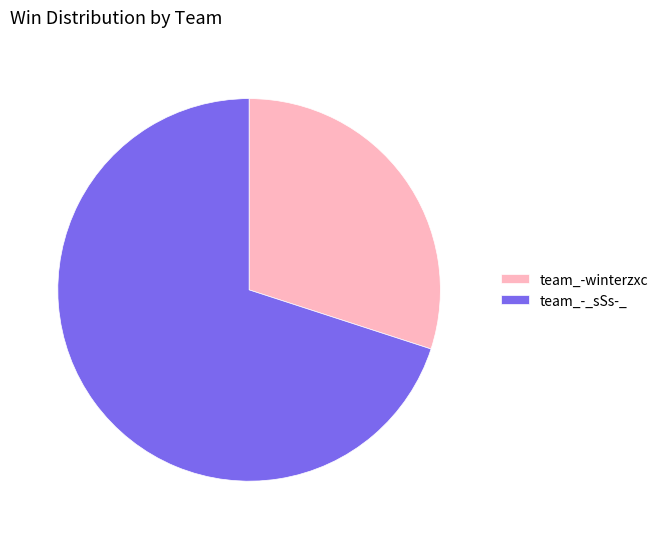

Approximately how many times larger is the value at team_-winterzxc compared to team_-_sSs-_?

0.4